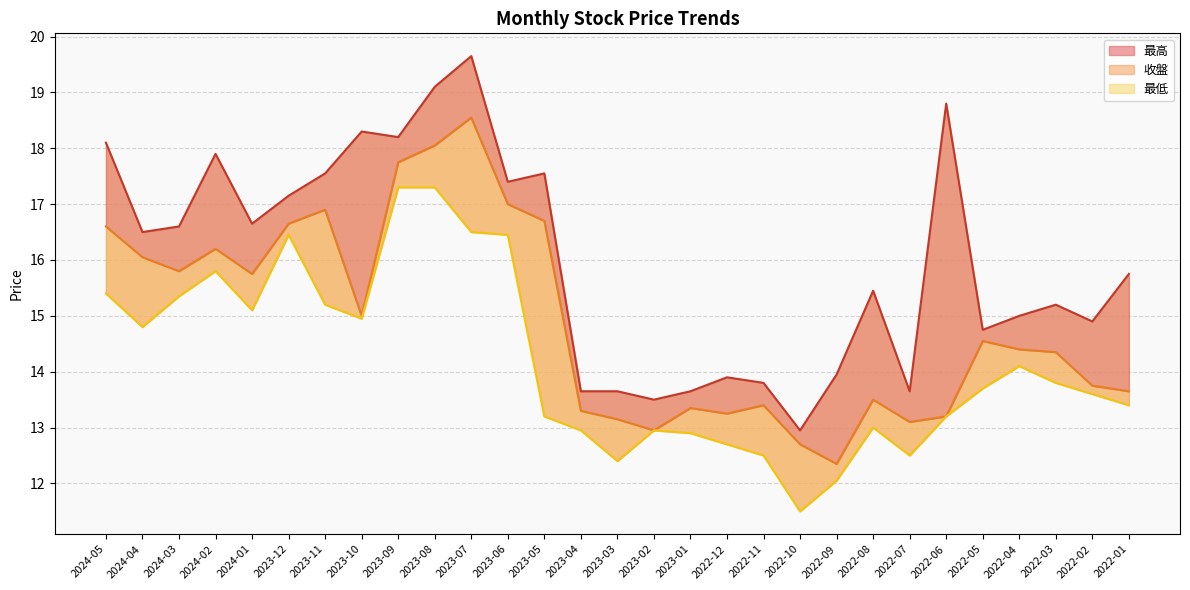

How many data points in 收盤_line are less than 14?

13